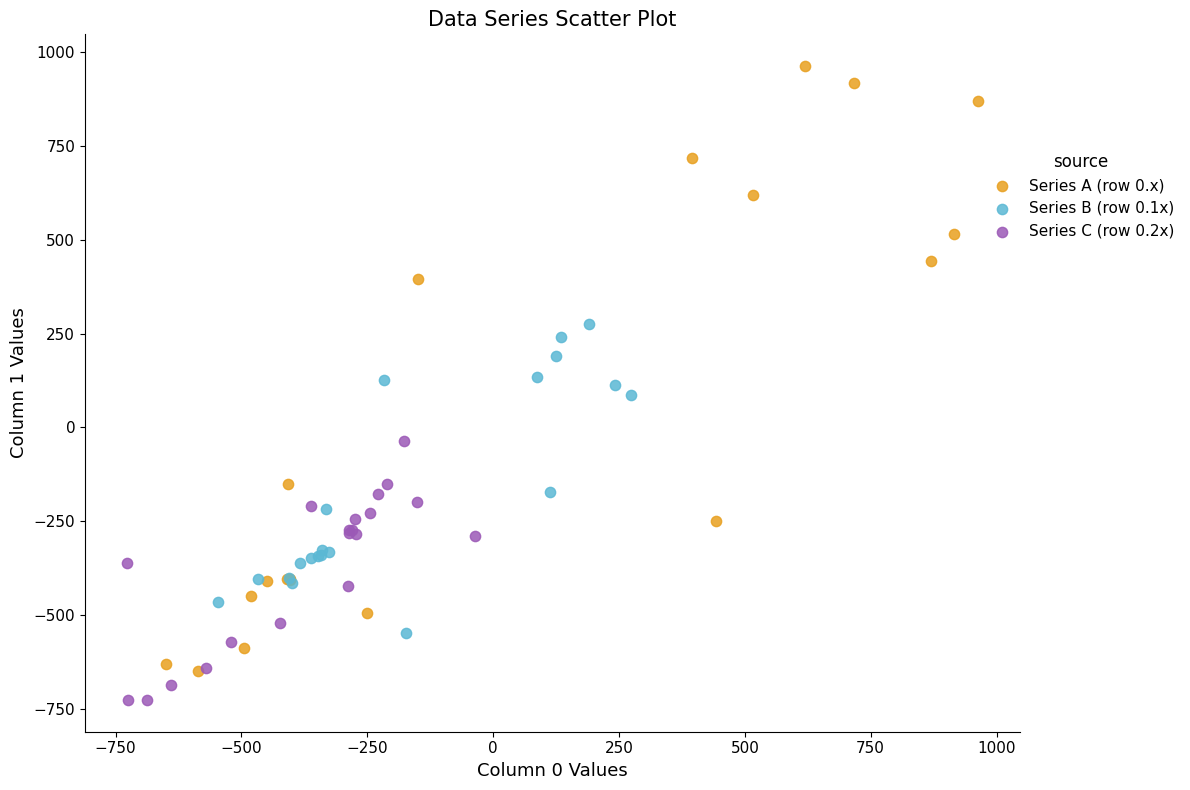

Which series reaches the minimum Y coordinate?

Series C (row 0.2x)